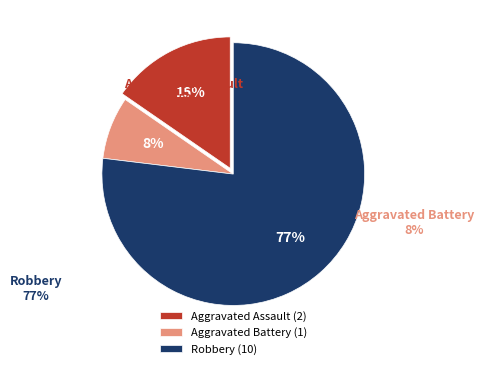

To the nearest percent, what is the average slice percentage?

33%